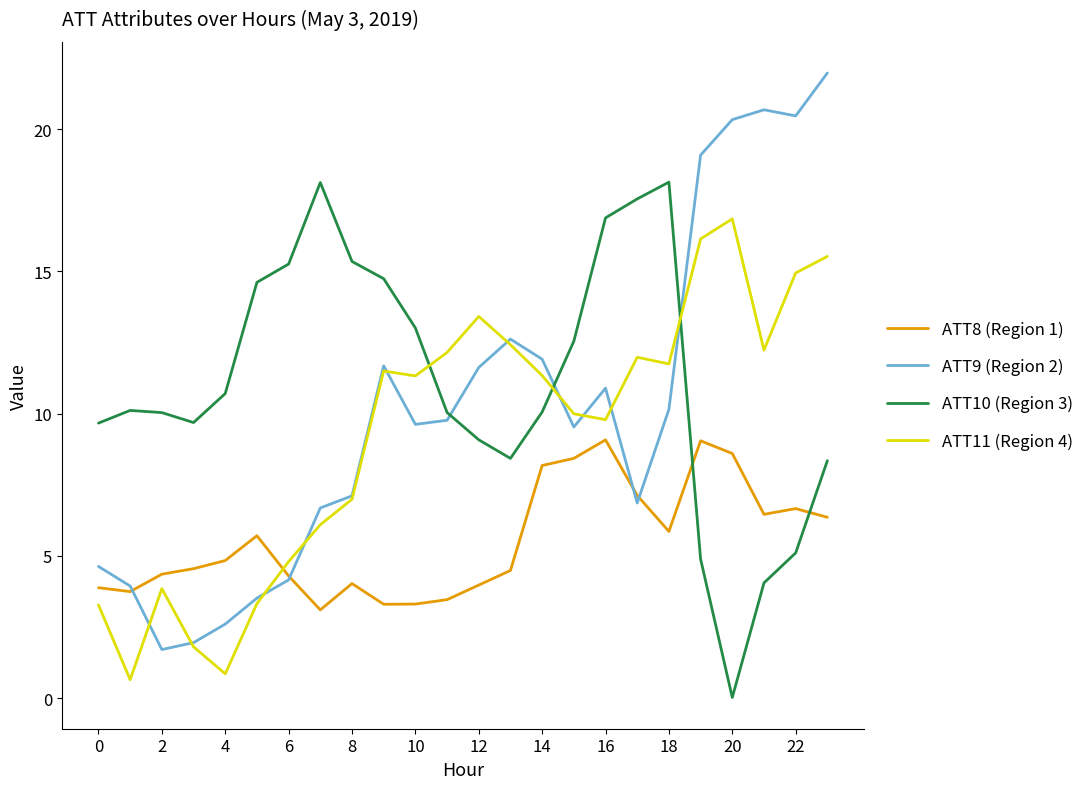

How many series are shown in this chart?

4